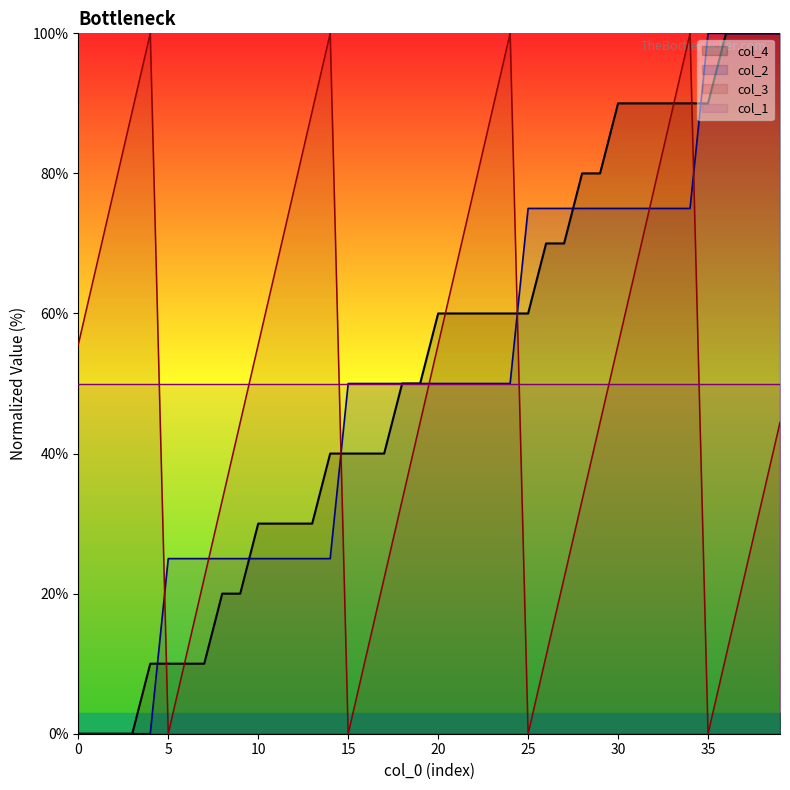

True or false: col_2 and col_3 cross at least once.

True